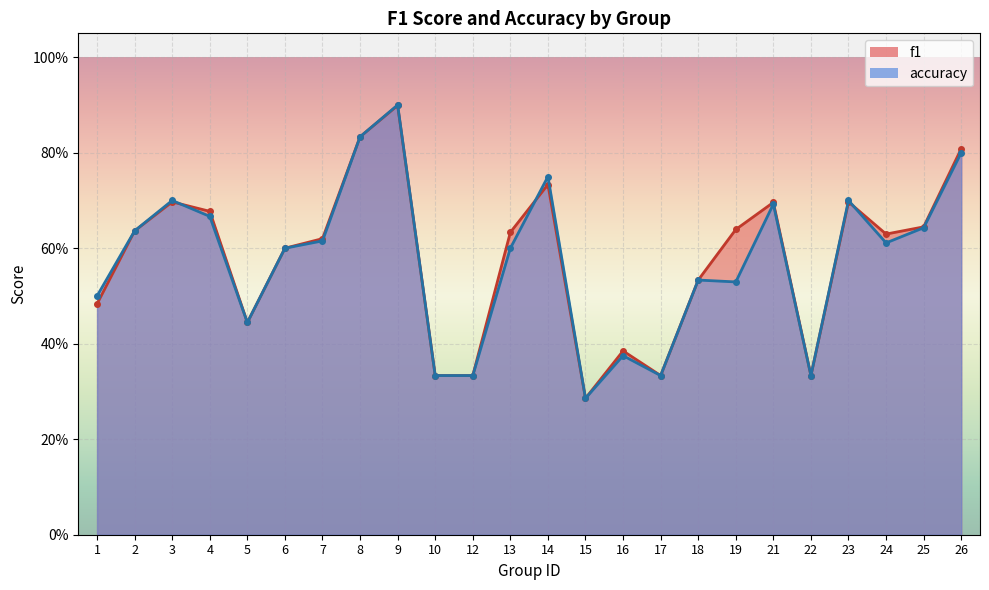

At which label is f1 closest to 0?

15